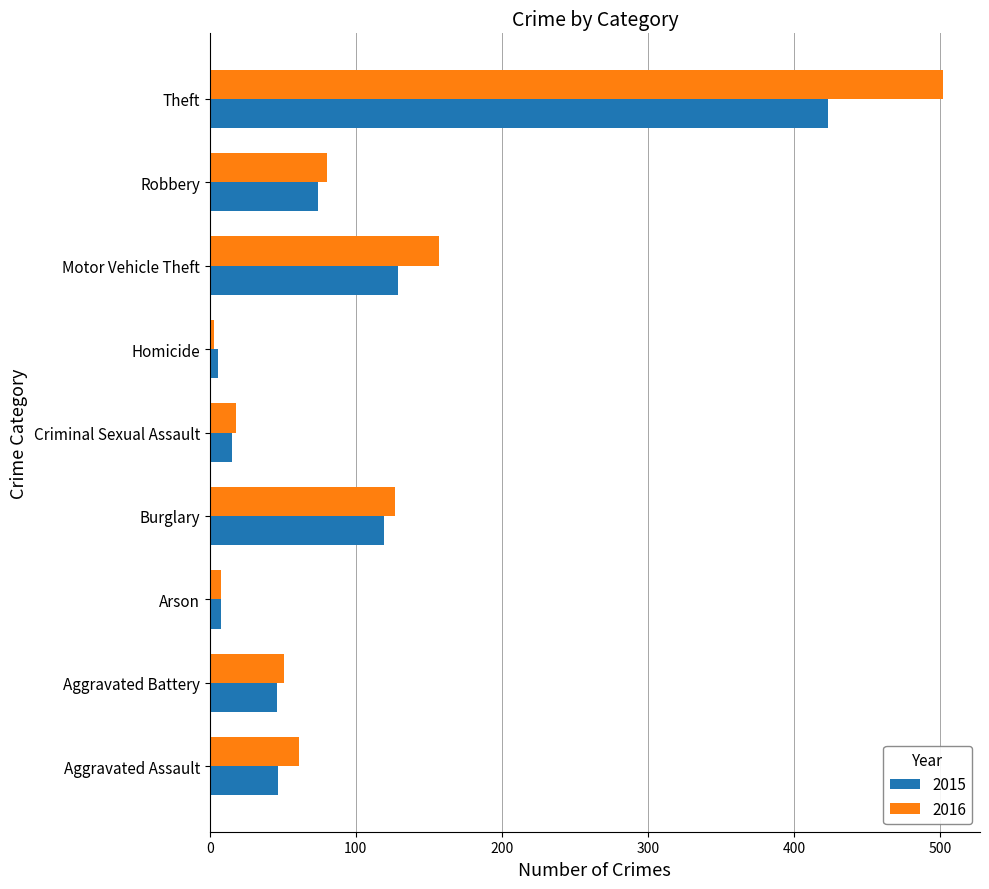

The 2016 series shows 157 at Motor Vehicle Theft. True or false?

True